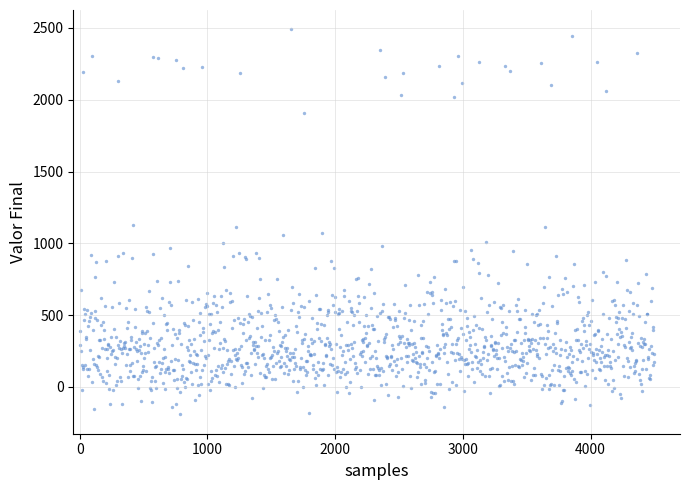

What is the range of X values (max minus min)?

4500.0